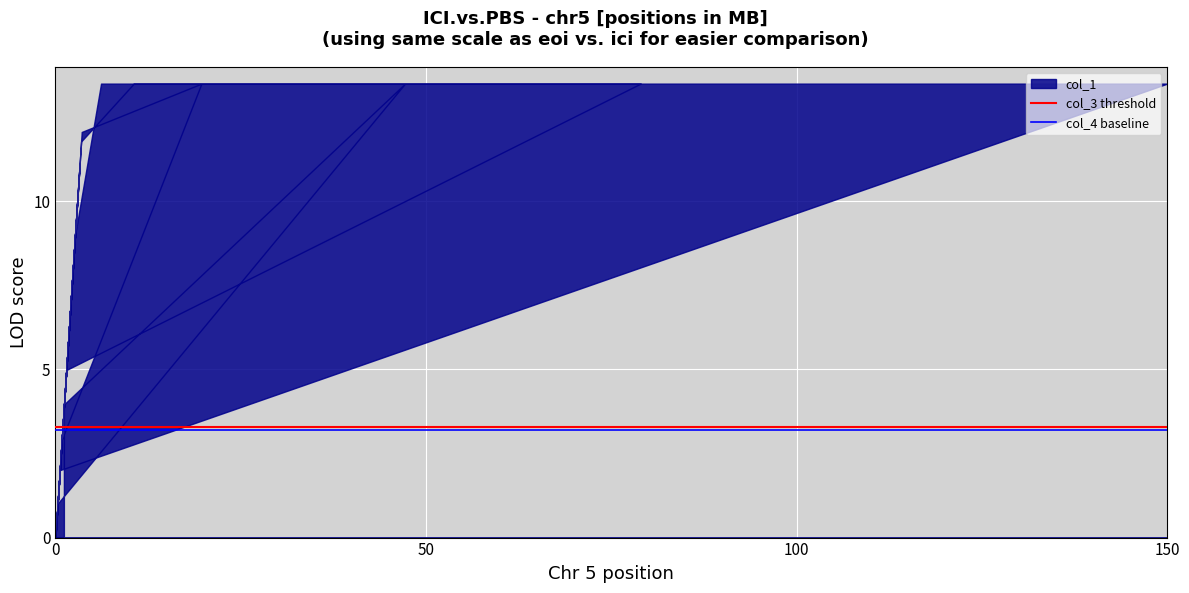

What is the difference between the maximum and minimum values?

13.5